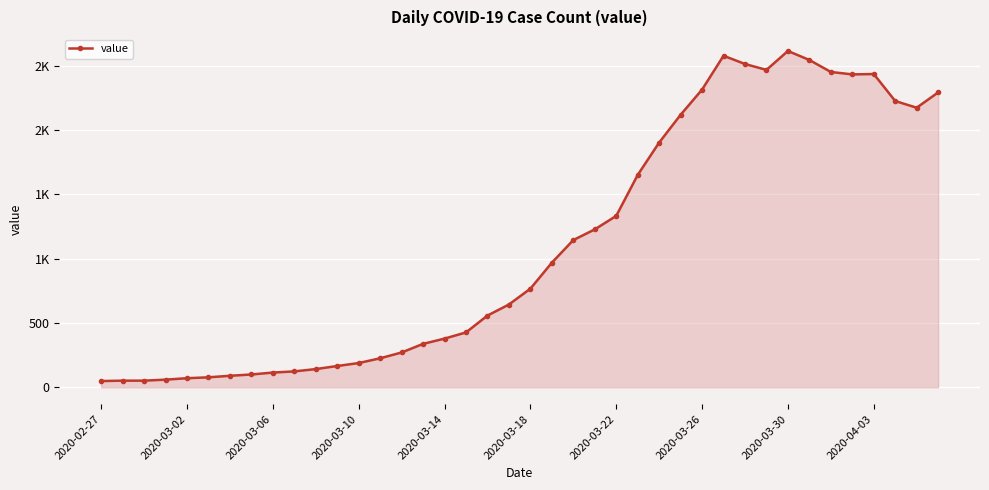

Does the chart have visible grid lines?

Yes